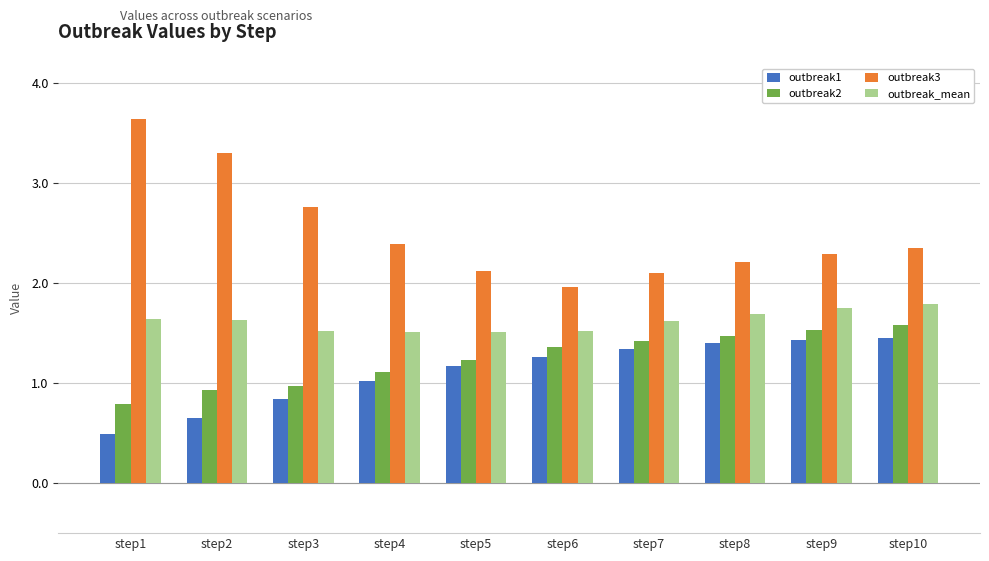

Which series has the widest spread of values?

outbreak3